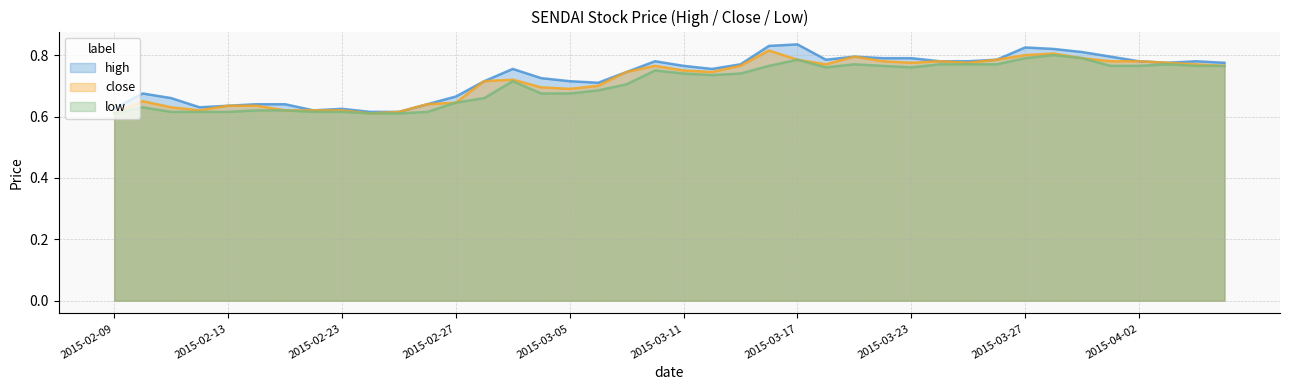

How many interior local peaks does the high series have?

8